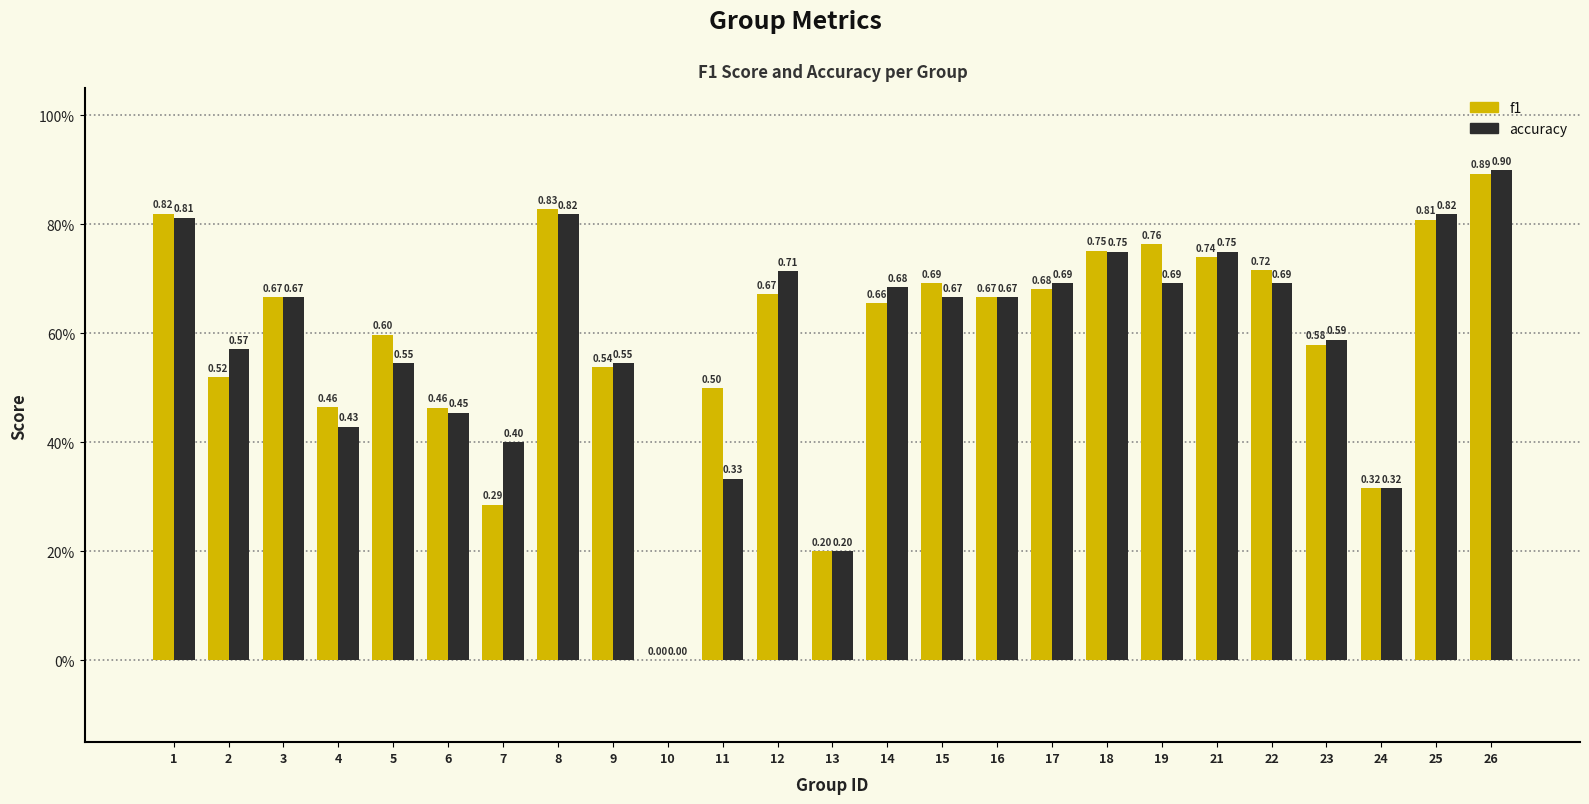

Reading right to left, transcribe all the data shown in this chart.

f1: 0.9	0.8	0.3	0.6	0.7	0.7	0.8	0.8	0.7	0.7	0.7	0.7	0.2	0.7	0.5	0.0	0.5	0.8	0.3	0.5	0.6	0.5	0.7	0.5	0.8
accuracy: 0.9	0.8	0.3	0.6	0.7	0.8	0.7	0.8	0.7	0.7	0.7	0.7	0.2	0.7	0.3	0.0	0.5	0.8	0.4	0.5	0.5	0.4	0.7	0.6	0.8